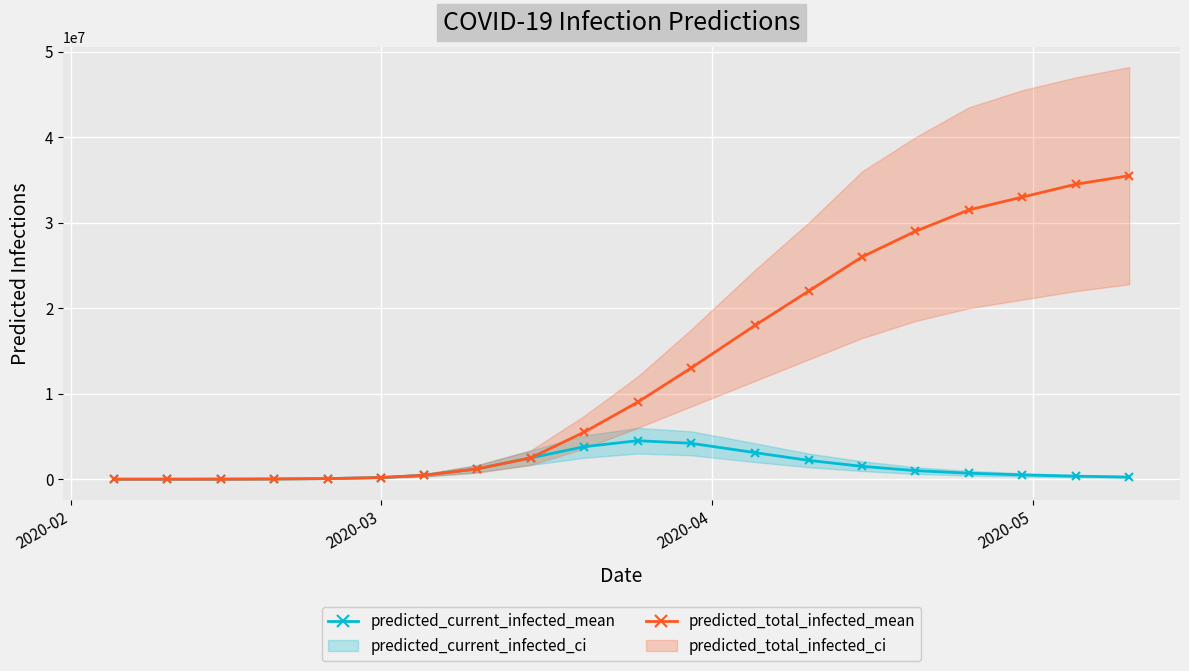

What is the highest value of the predicted_current_infected_mean series?

4500000